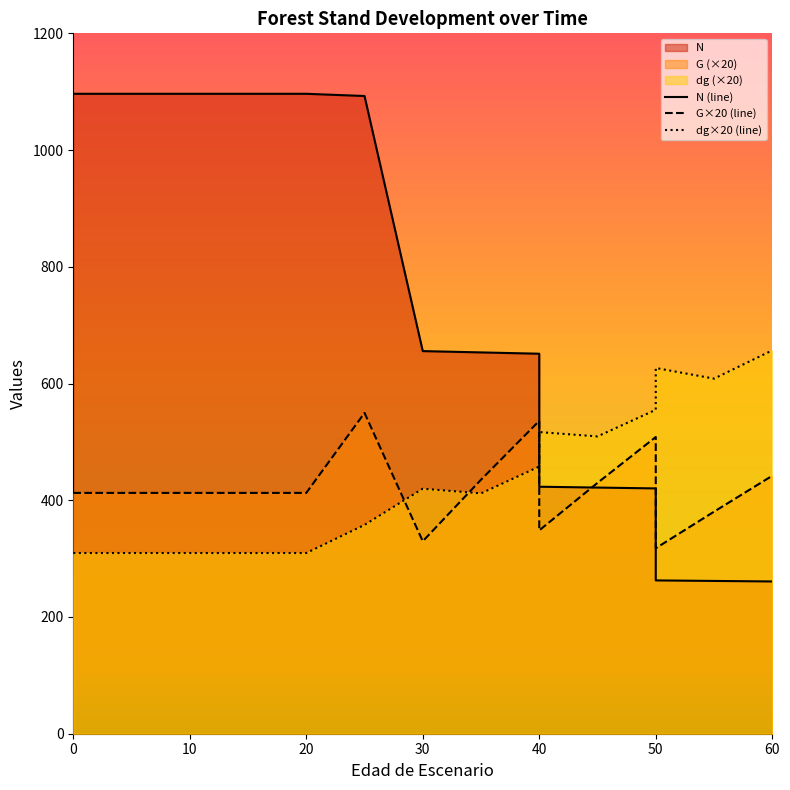

How many distinct data groups are displayed?

3